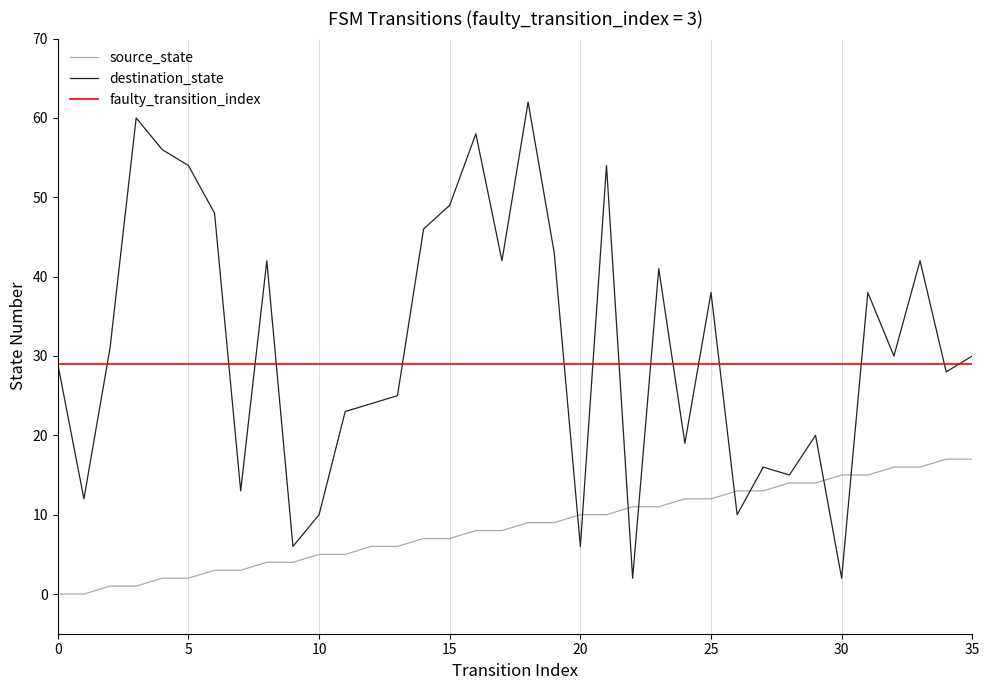

What is the sum of all source_state values?

306